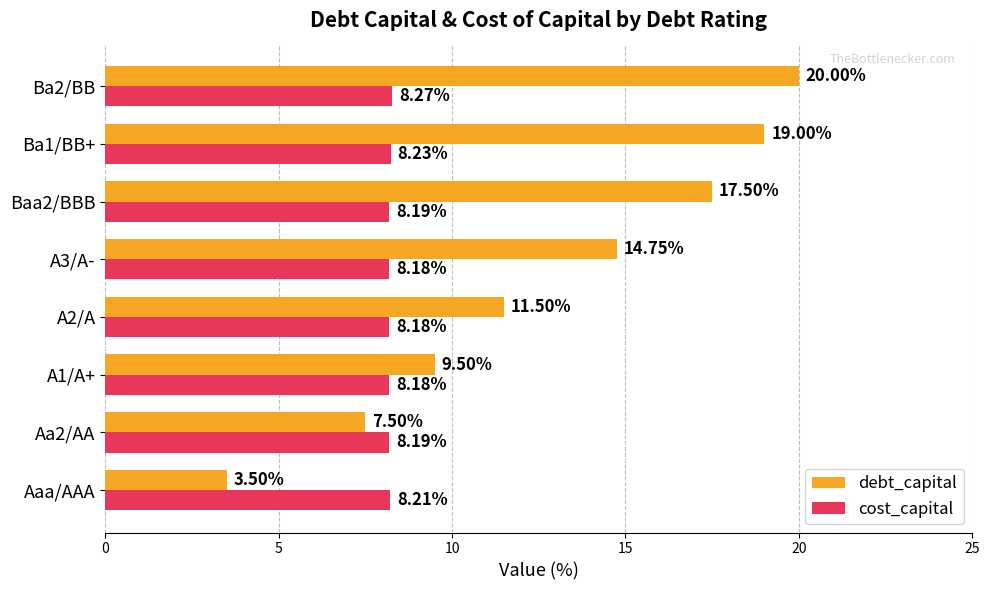

What is the smallest value displayed?

3.5